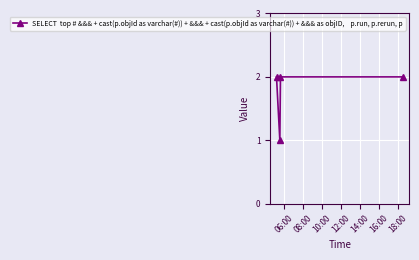

True or false: the data has more than 2 interior local peaks.

False